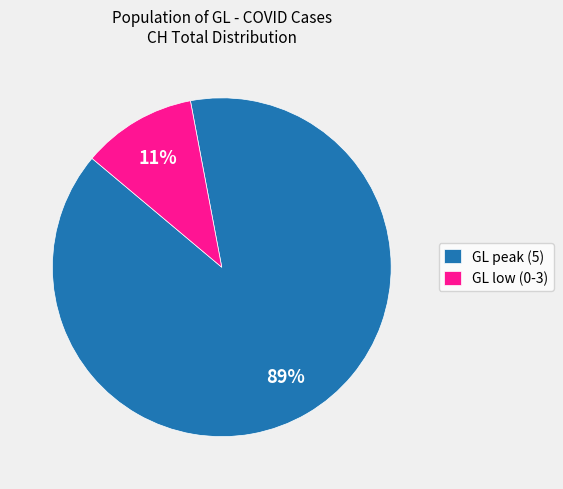

Between GL low (0-3) and GL peak (5), which is larger?

GL peak (5)